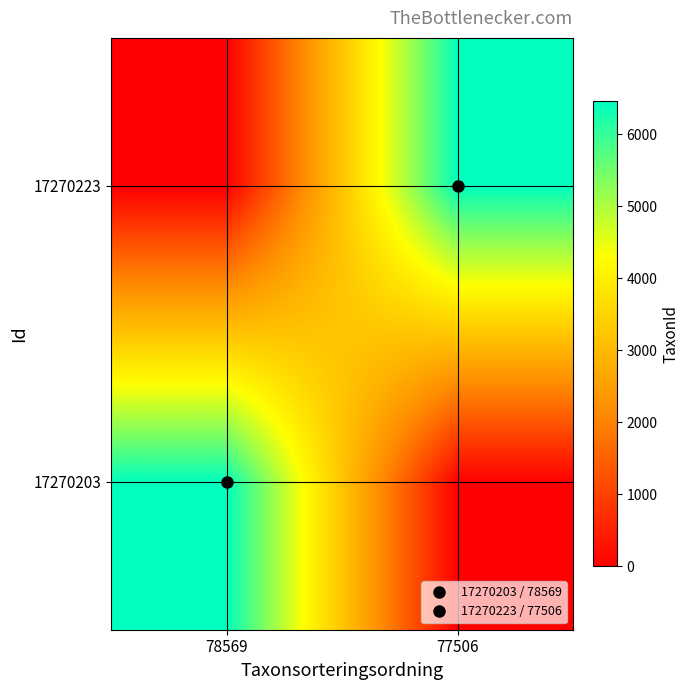

Reading left to right, list all the values displayed in this chart.

17270203: 78569=6458	77506=0
17270223: 78569=0	77506=6425